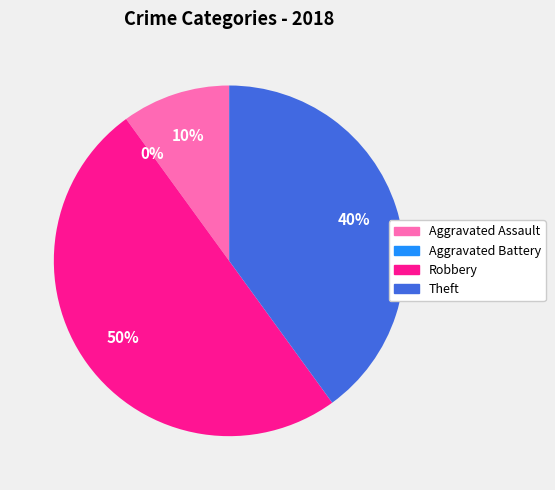

Approximately how many times larger is the value at Robbery compared to Aggravated Assault?

5.0